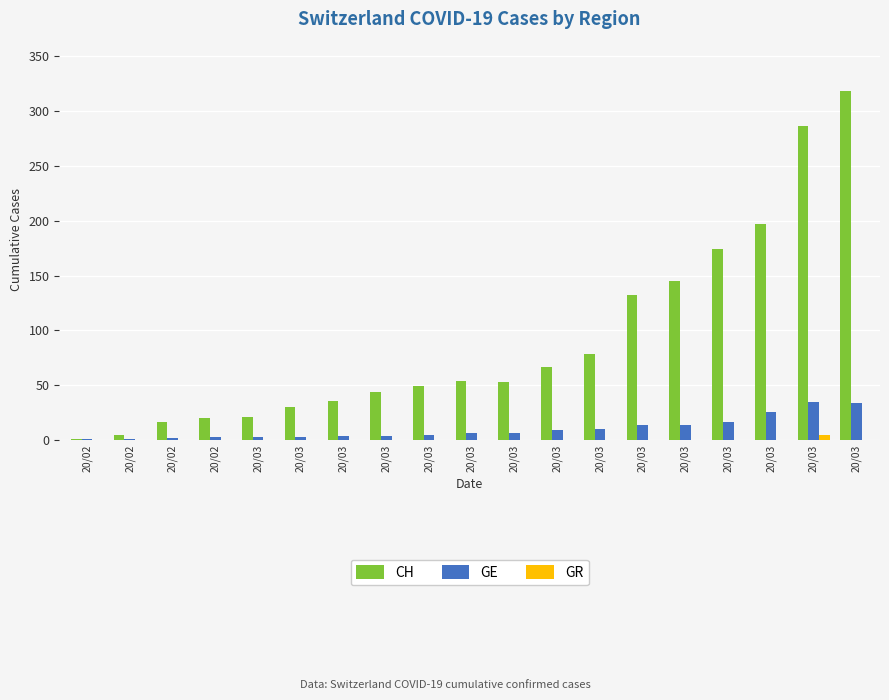

Which label corresponds to the largest value in the chart?

20/03